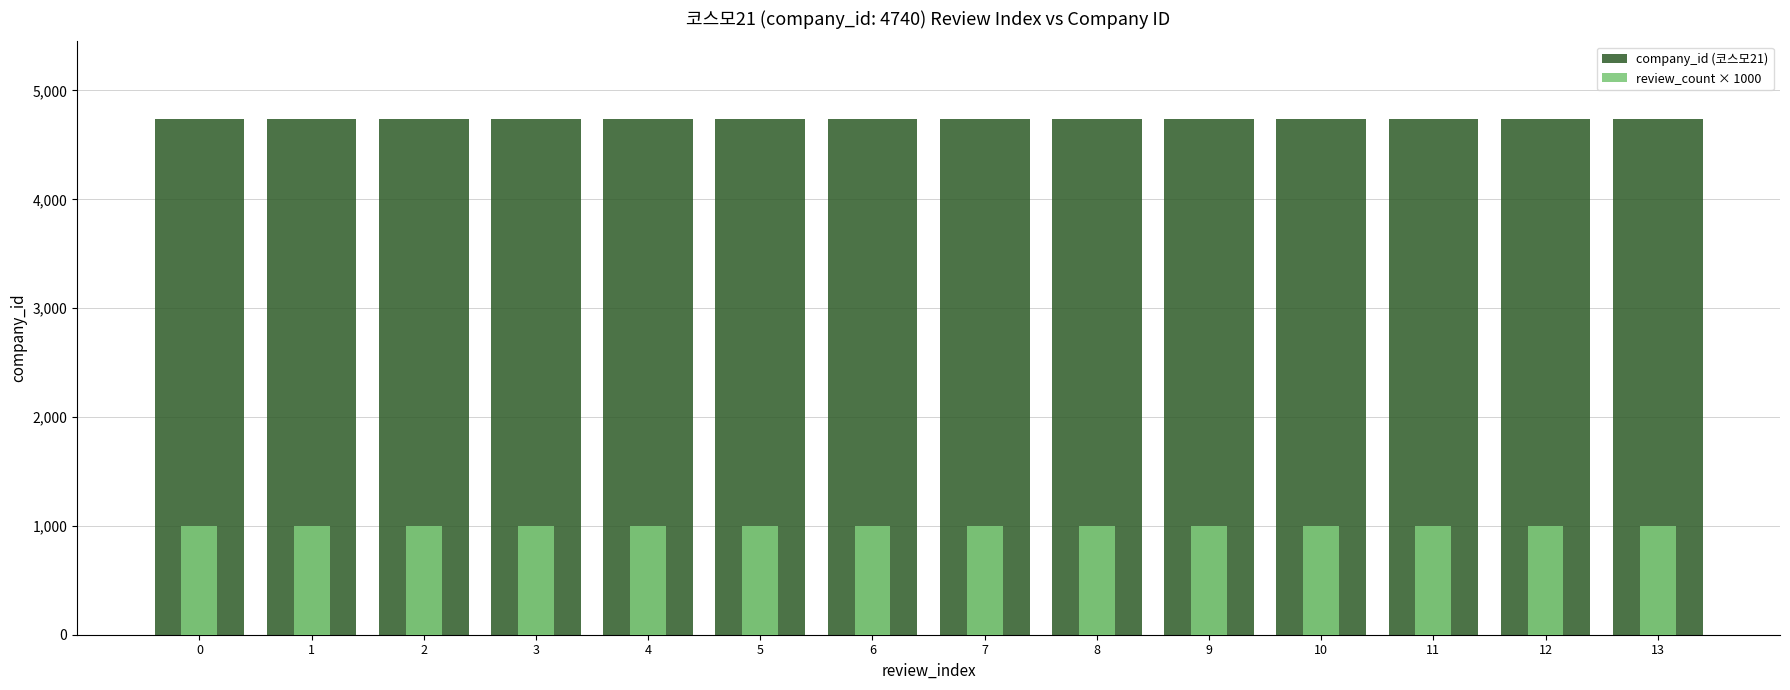

What is the difference between the highest and lowest values at 5?

3740